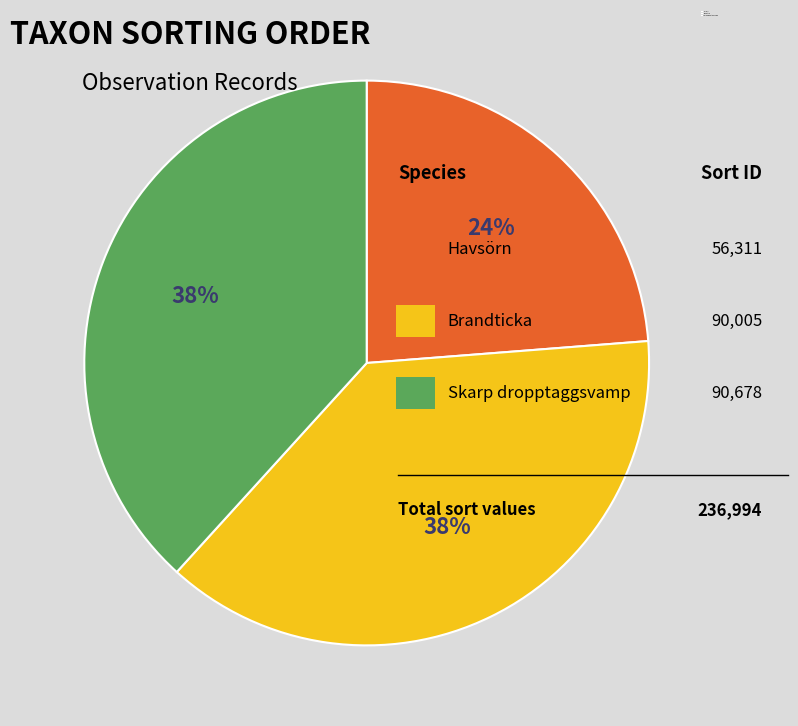

Which category has the smallest portion of the pie?

Havsörn